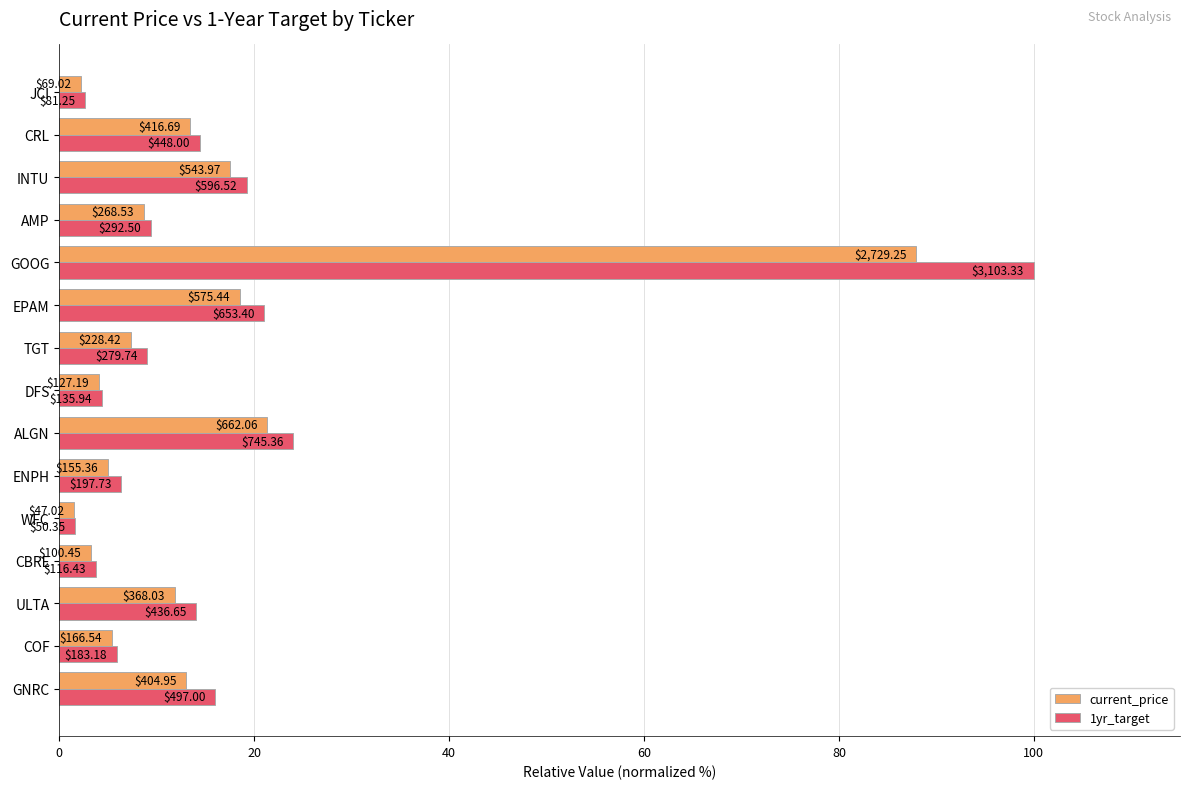

What are all the series names shown in the legend?

current_price, 1yr_target